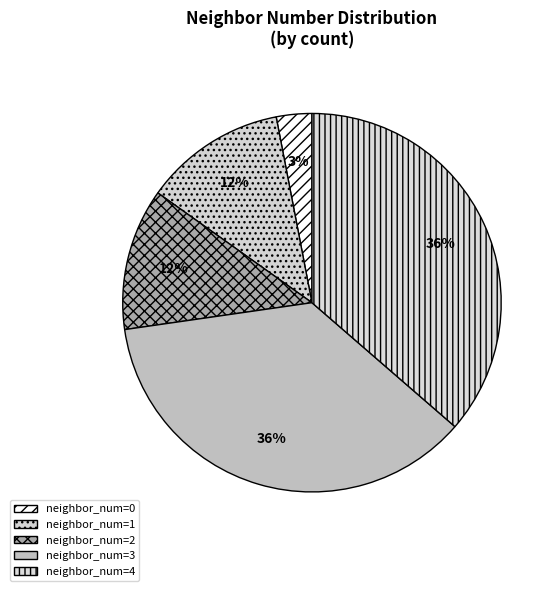

Rank the categories by value from lowest to highest.

0, 1, 2, 3, 4